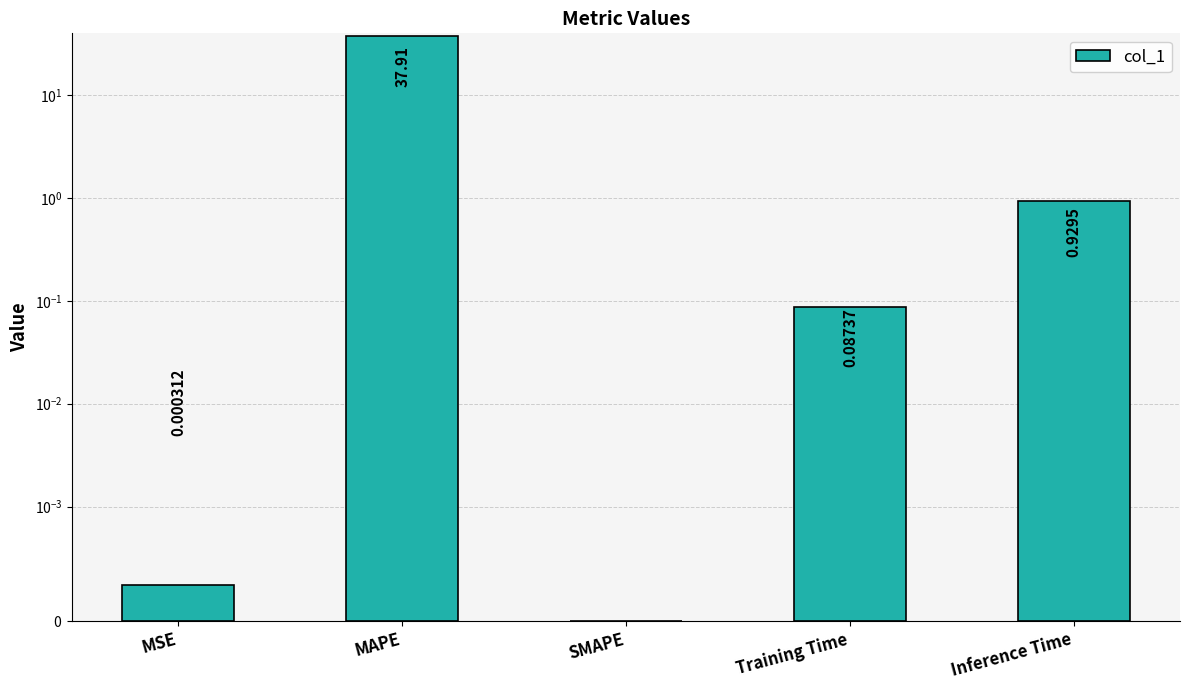

How many data points does each series have?

5